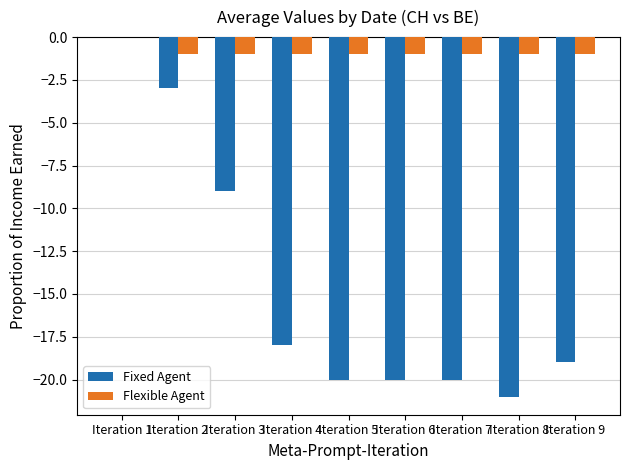

What is the total value across all series at Iteration 3?

-10